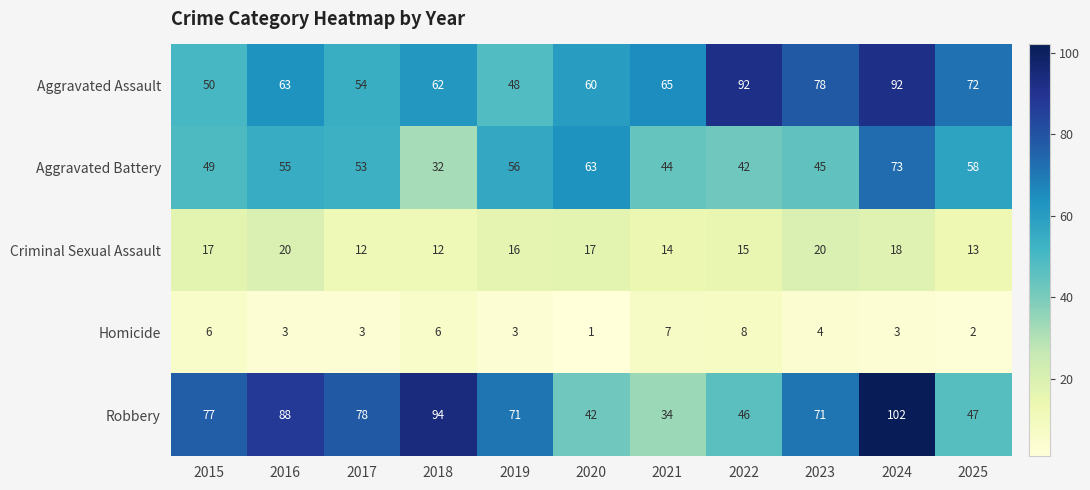

Rank the series by their maximum value, from highest to lowest.

Robbery, Aggravated Assault, Aggravated Battery, Criminal Sexual Assault, Homicide